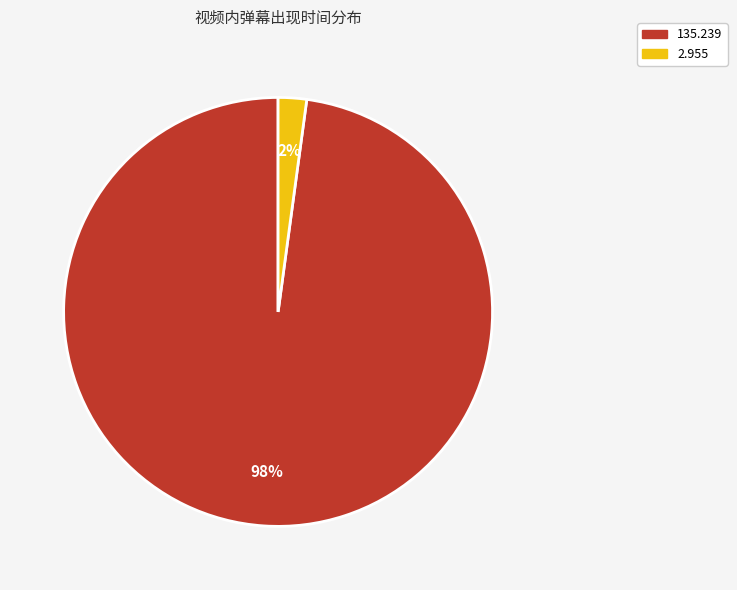

Combined, do 135.239 and 2.955 account for over 50%?

Yes